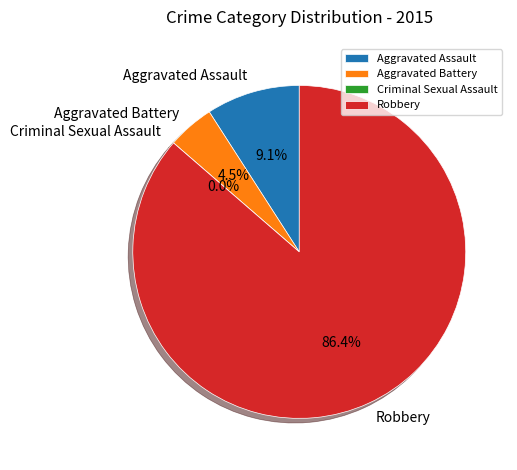

Count the number of slices in the pie.

4